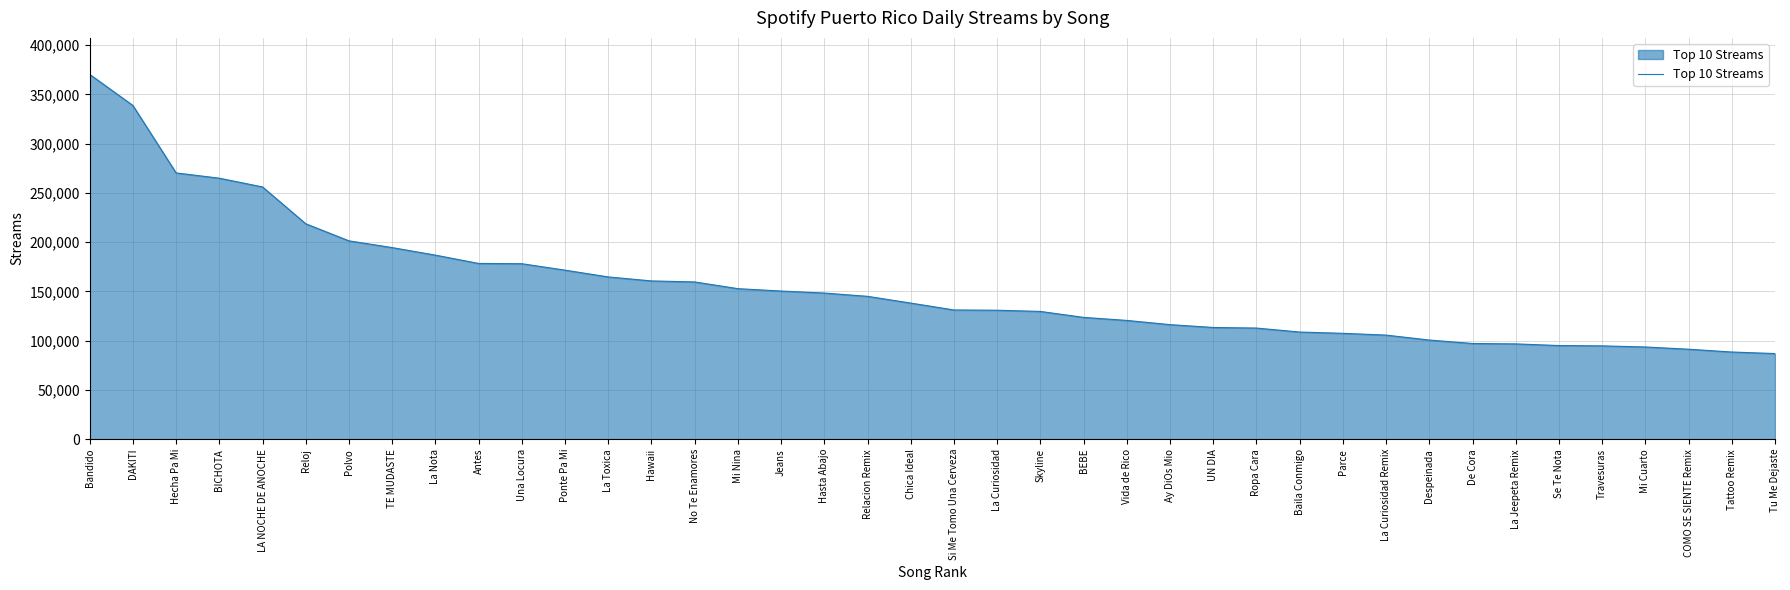

Read the value at TE MUDASTE.

194551